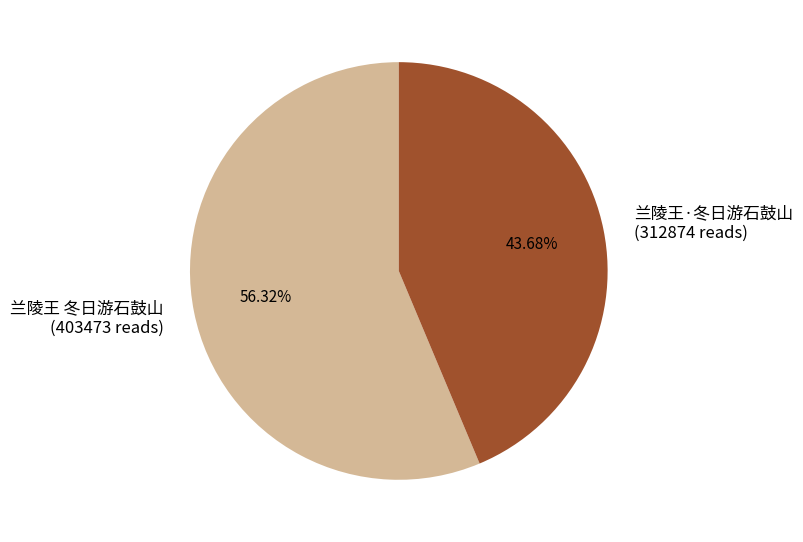

Count the number of slices in the pie.

2